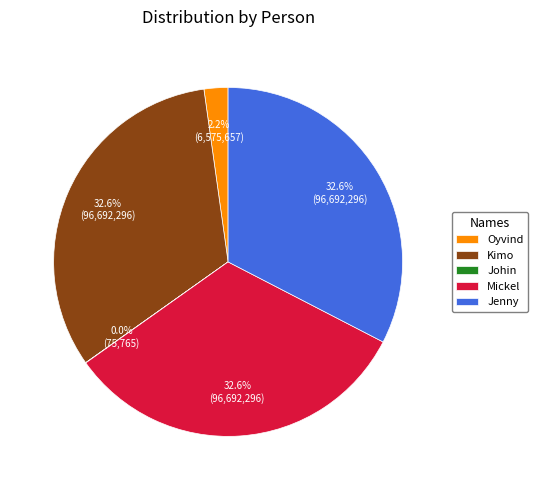

Does any single category account for the majority?

No